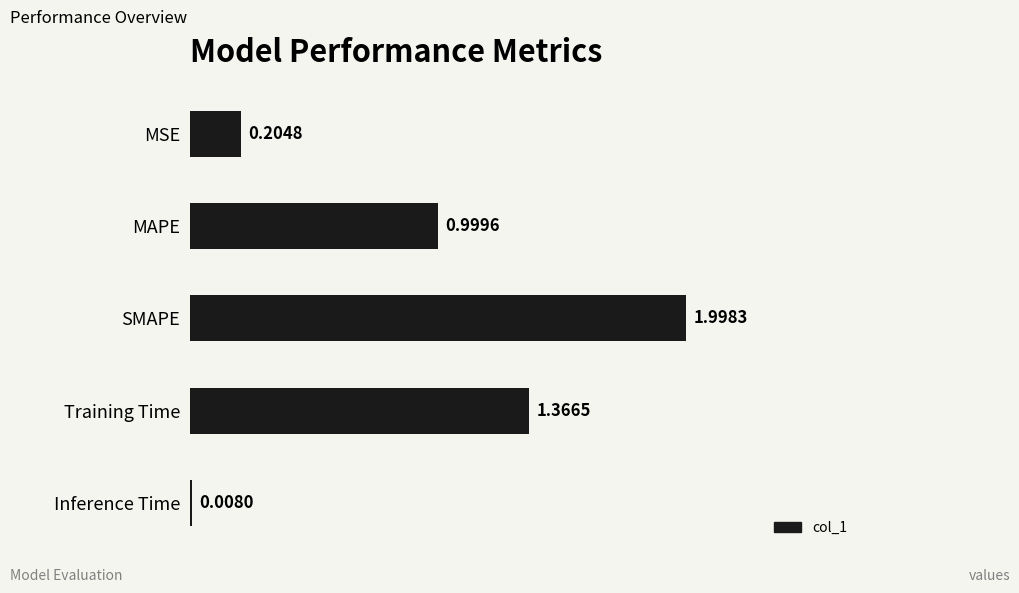

What is the sum of the values at Inference Time and SMAPE?

2.0